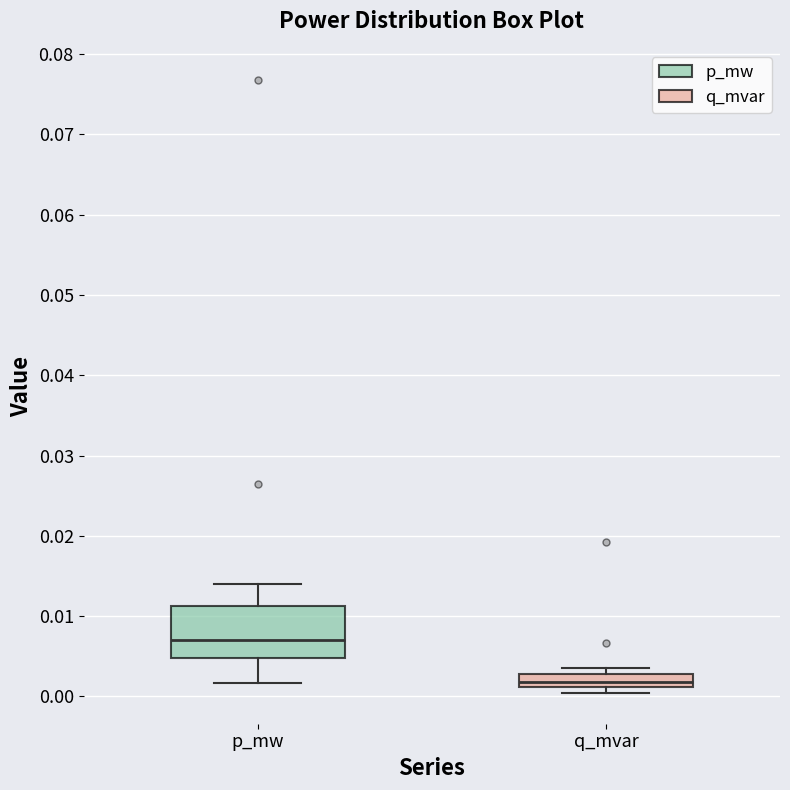

Where is the lower edge of the box for p_mw on the y-axis? The values are not printed on the chart, so give them approximately, as read against the axis.

0.005